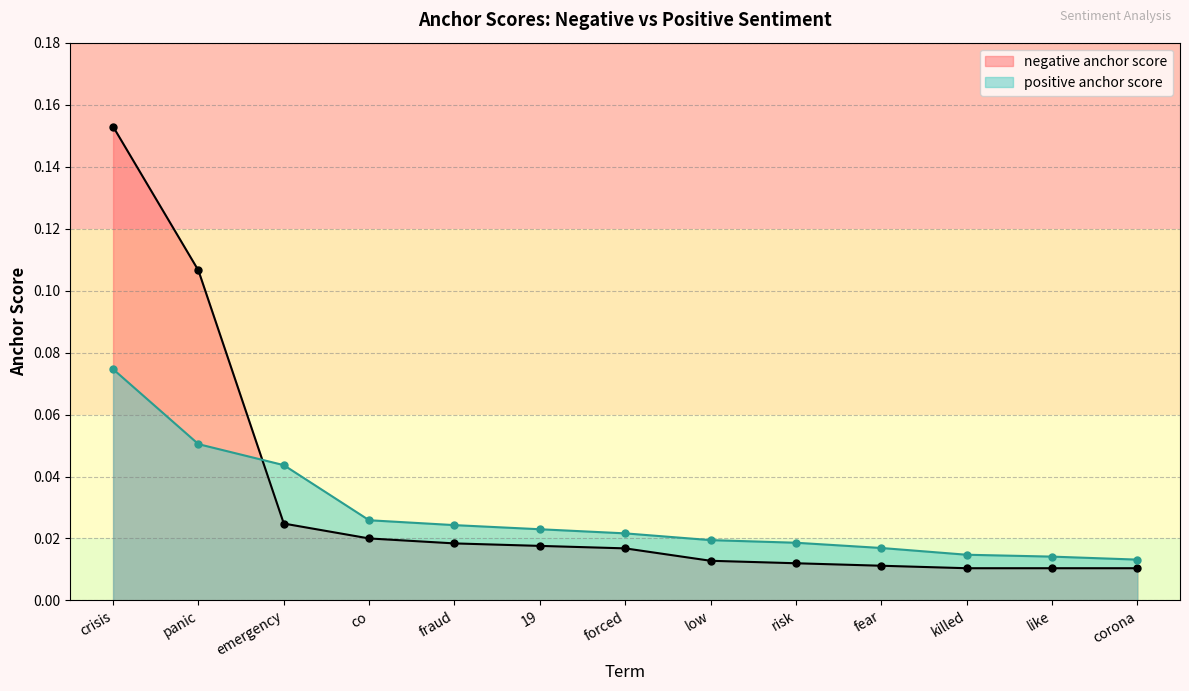

True or false: positive anchor score has more than 2 interior local peaks.

False